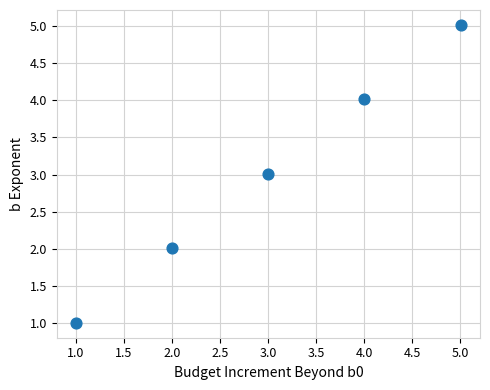

What is the range of X values (max minus min)?

4.0